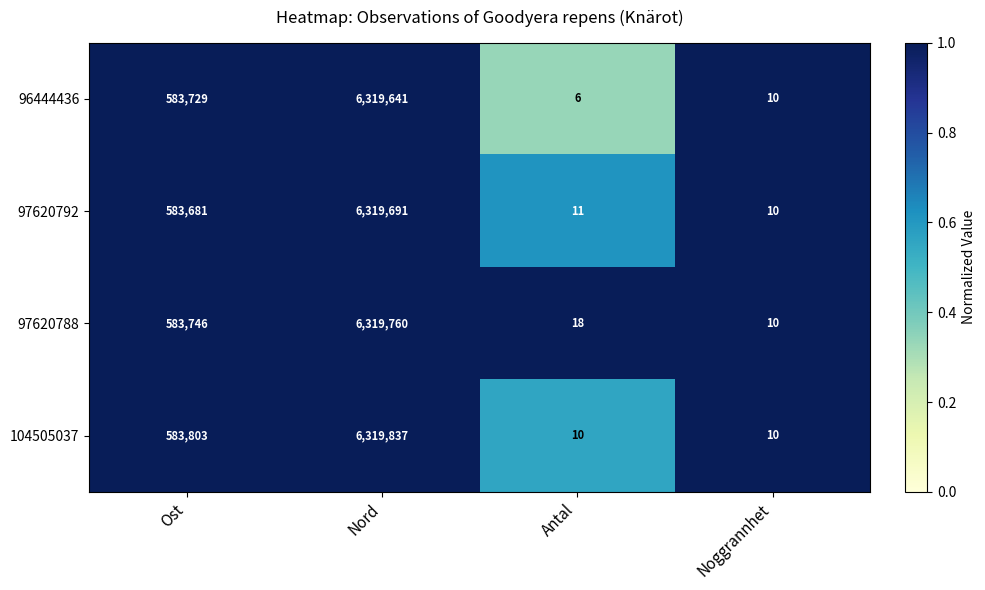

At which category is the sum across all series the highest?

Nord